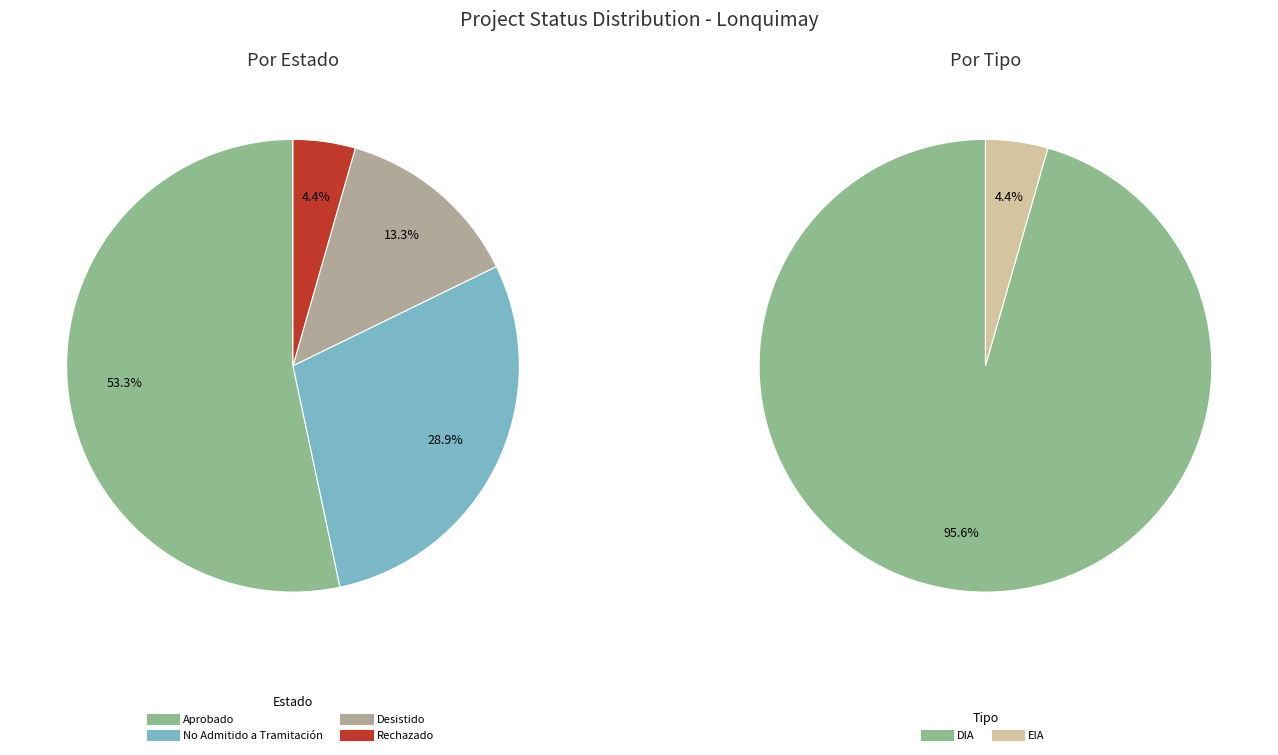

To the nearest percent, what percentage of the pie is Desistido?

13%